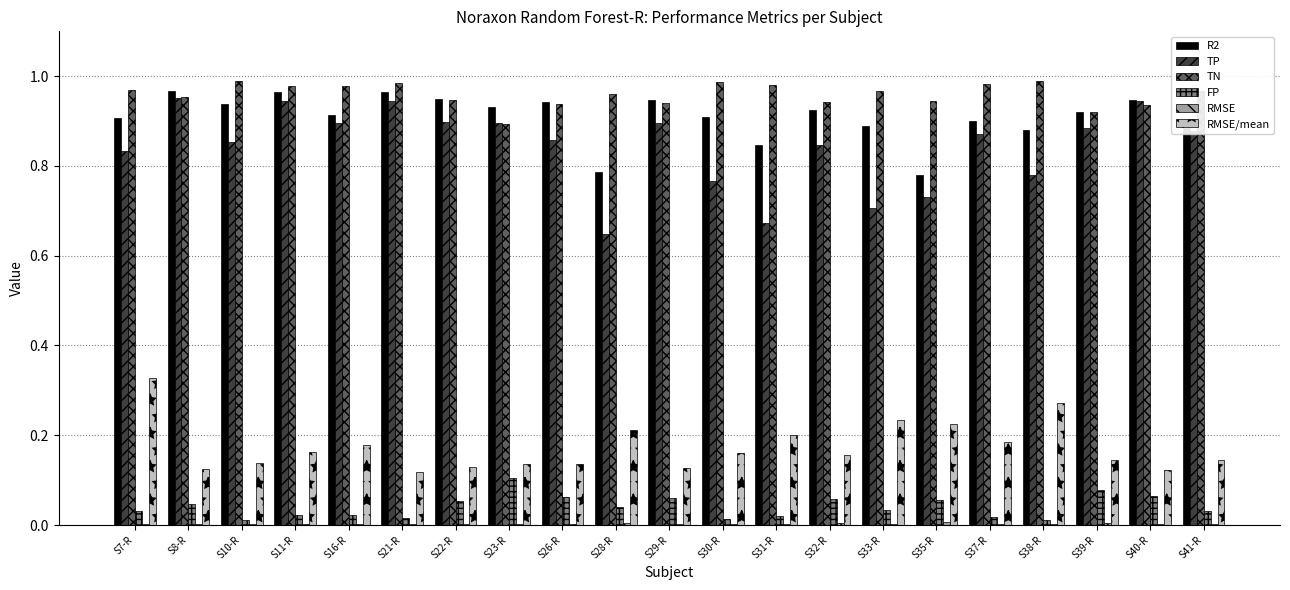

The FP series shows 0.0 at S8-R. True or false?

True